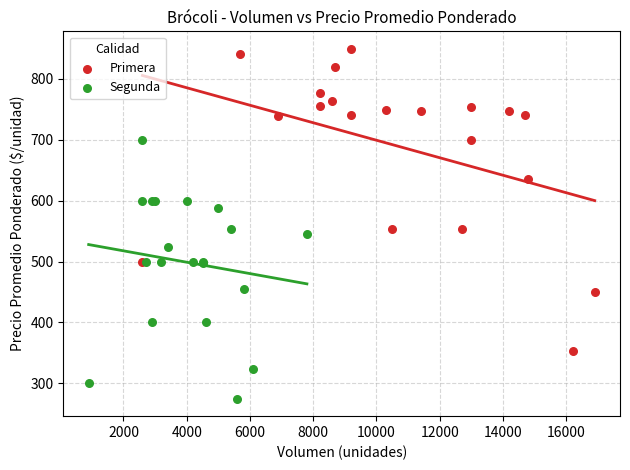

What are all the series names shown in the legend?

Primera, Segunda